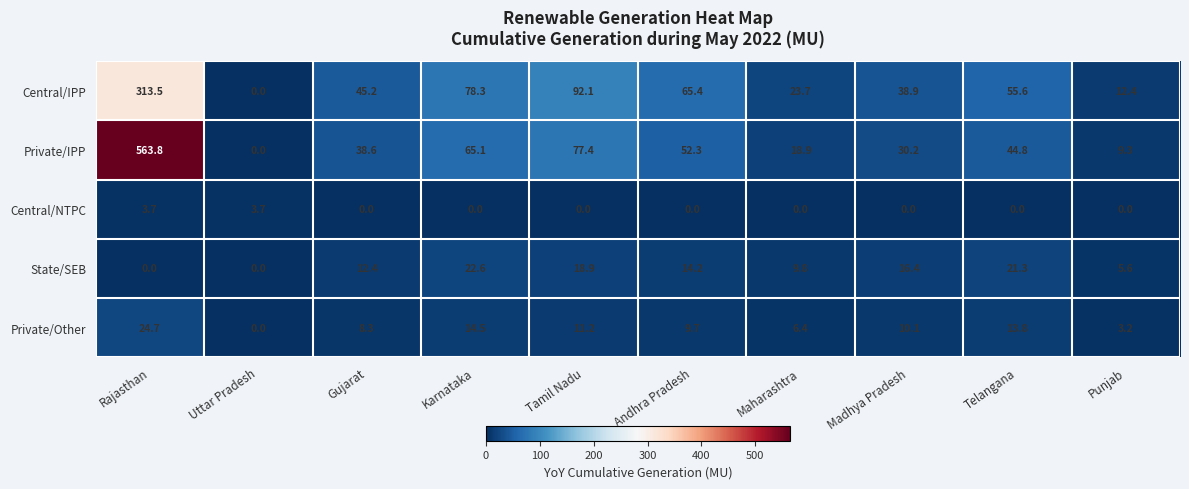

What is the difference between the maximum and minimum values in the Central/NTPC series?

3.7